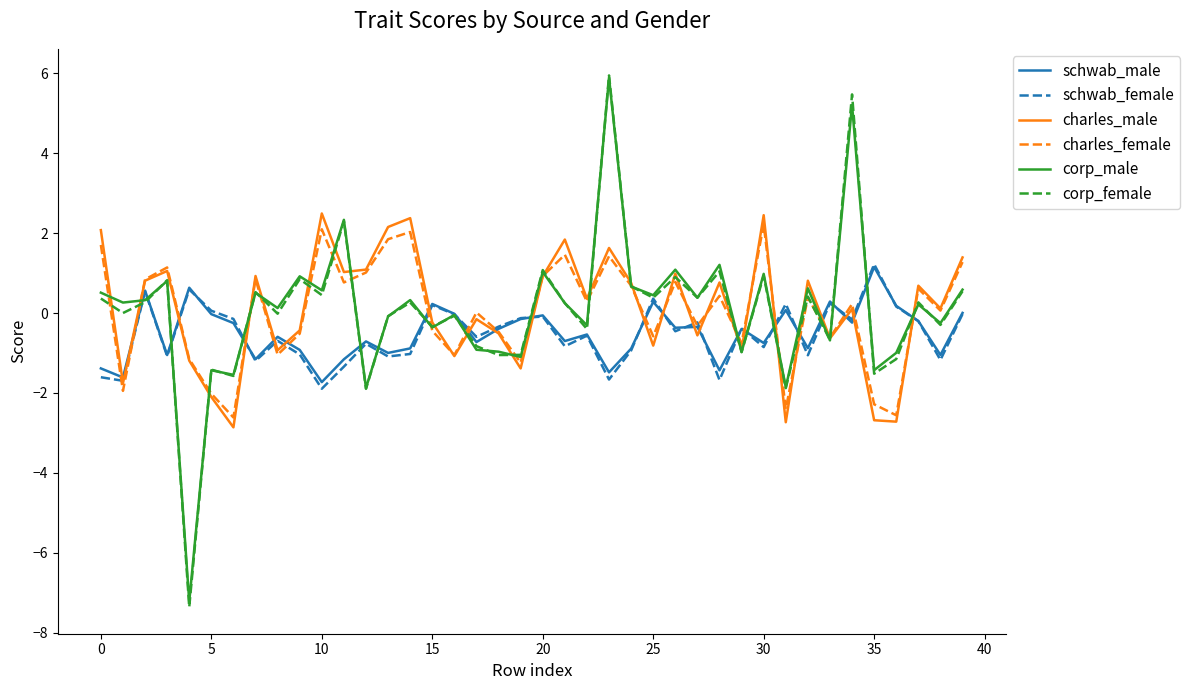

What is the maximum value shown in the chart?

5.9